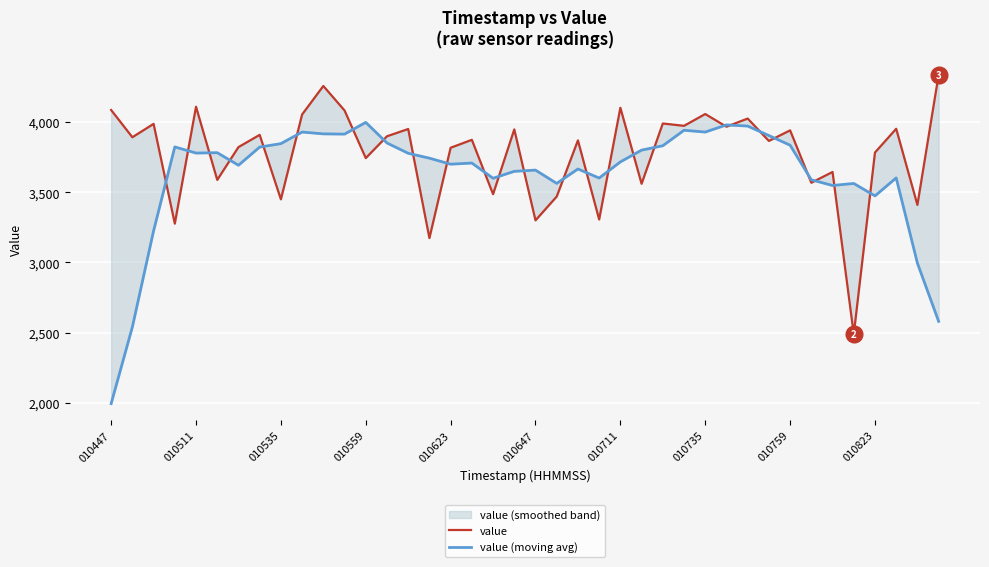

True or false: value has more than 0 points higher than both neighbors.

True